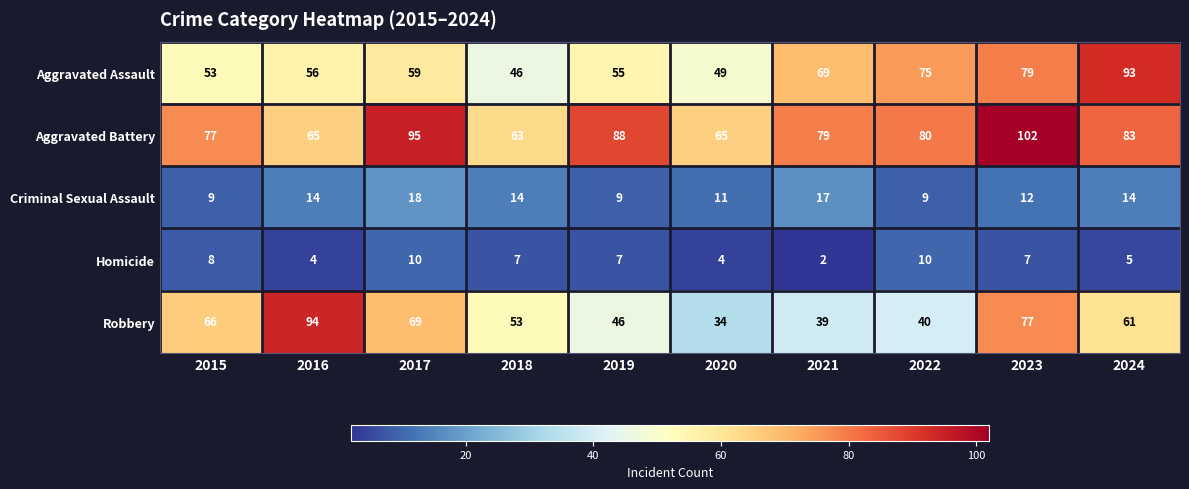

What is the difference between the highest and lowest values at 2023?

95